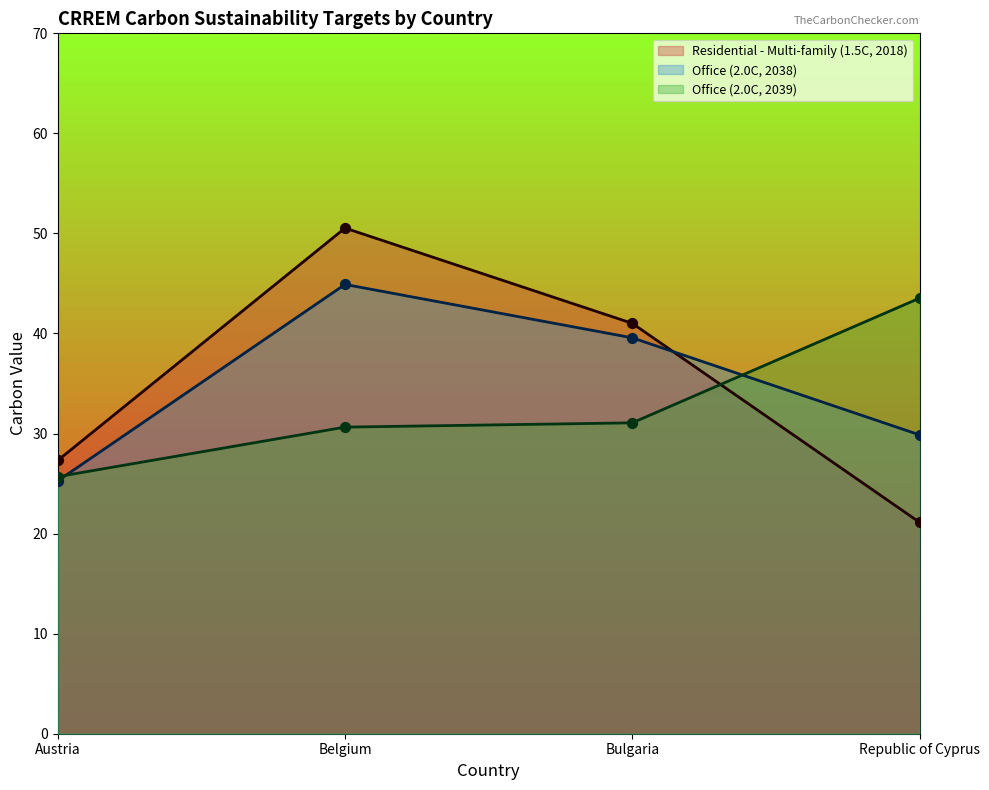

What are all the series names shown in the legend?

Residential - Multi-family (1.5C, 2018), Office (2.0C, 2038), Office (2.0C, 2039)